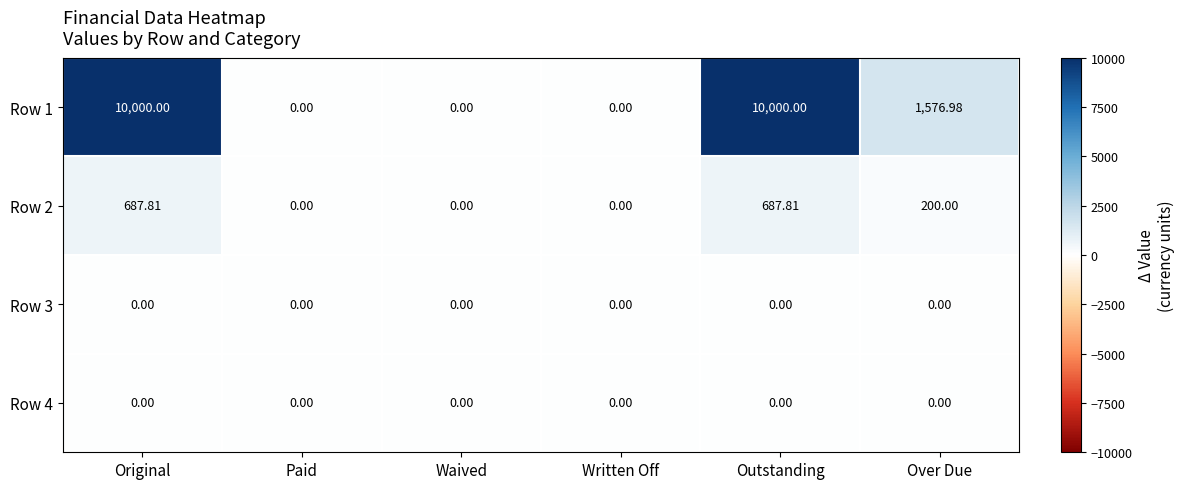

Where does the Row 2 series first go above 200?

Original